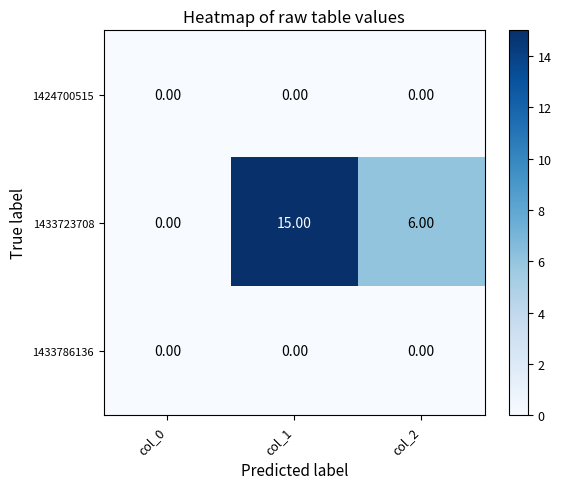

What is the average value of the 1433723708 series?

7